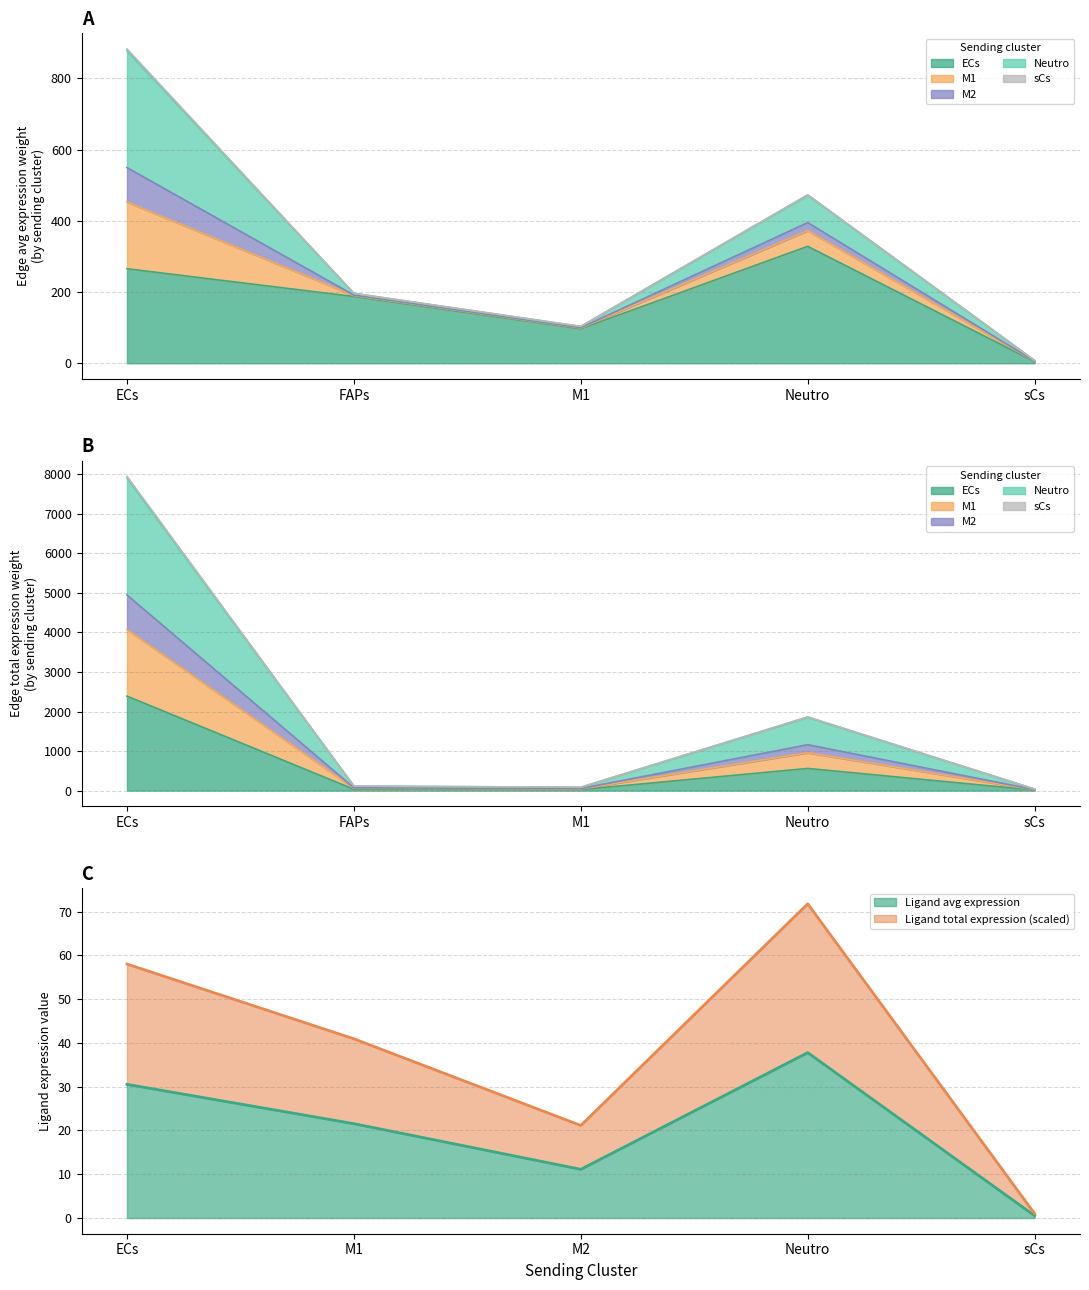

How many lines are shown in the chart?

5